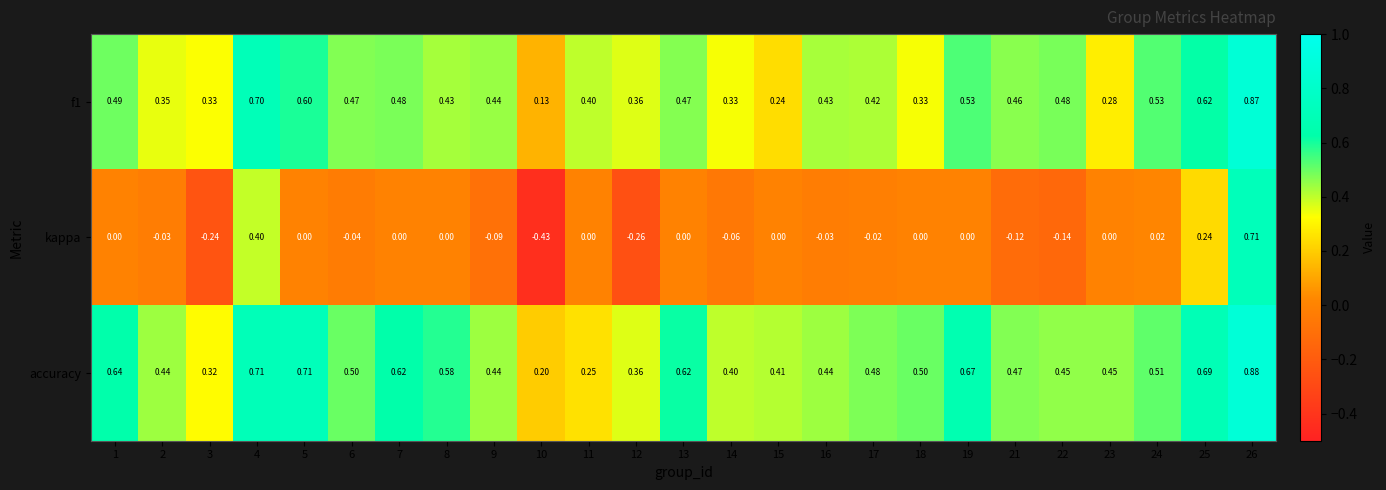

Which series has the widest spread of values?

kappa